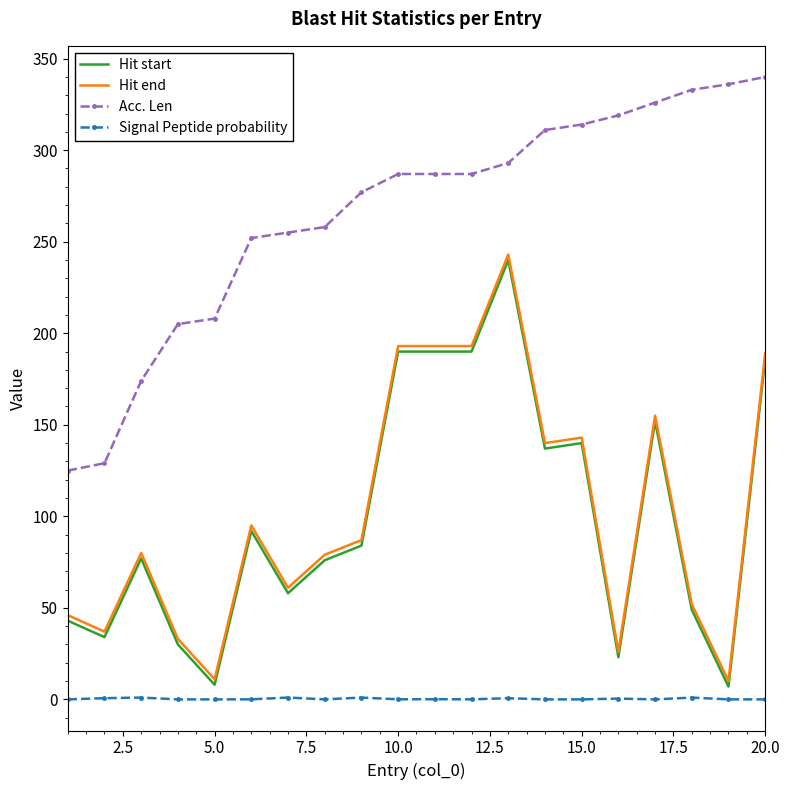

Count the number of data series in this chart.

4